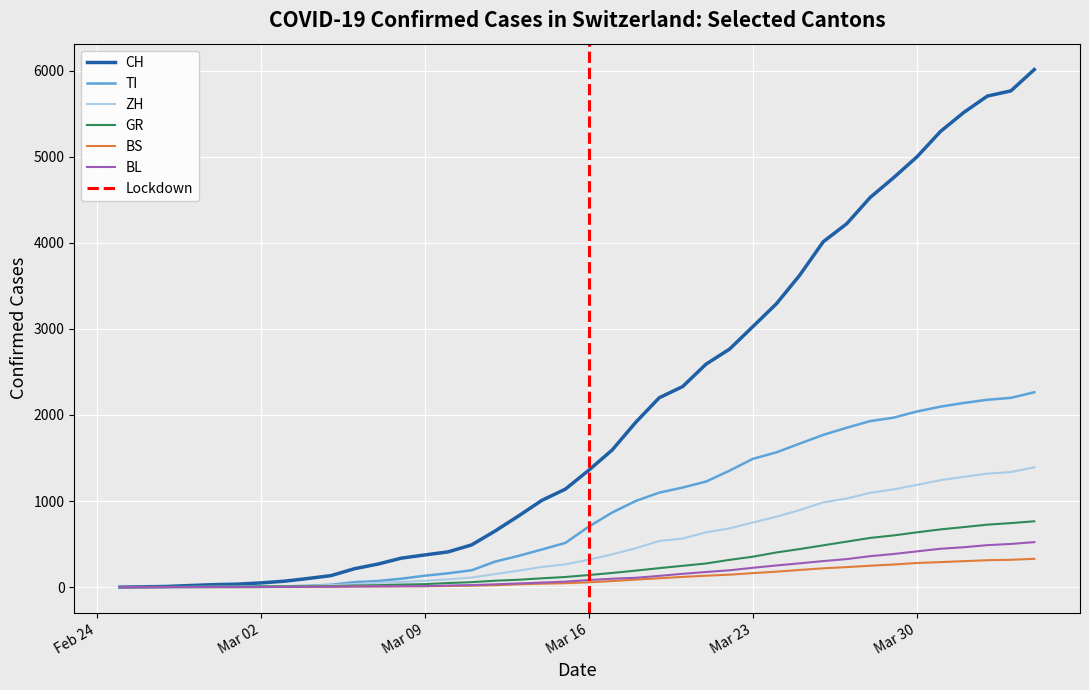

Which category has the lowest value in the CH series?

2020-02-25